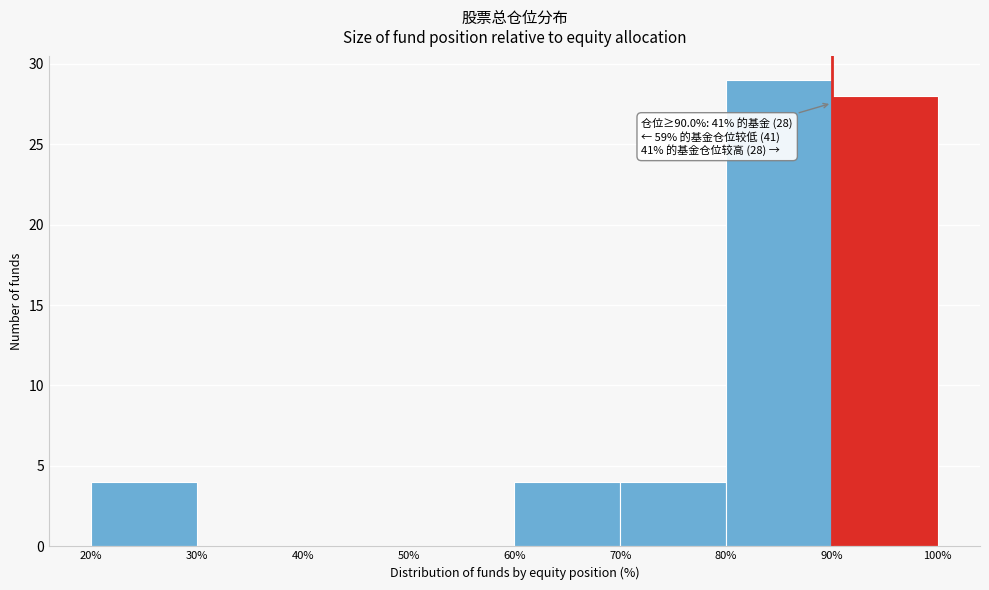

Over which range of the x-axis is the bar tallest?

80% to 90%